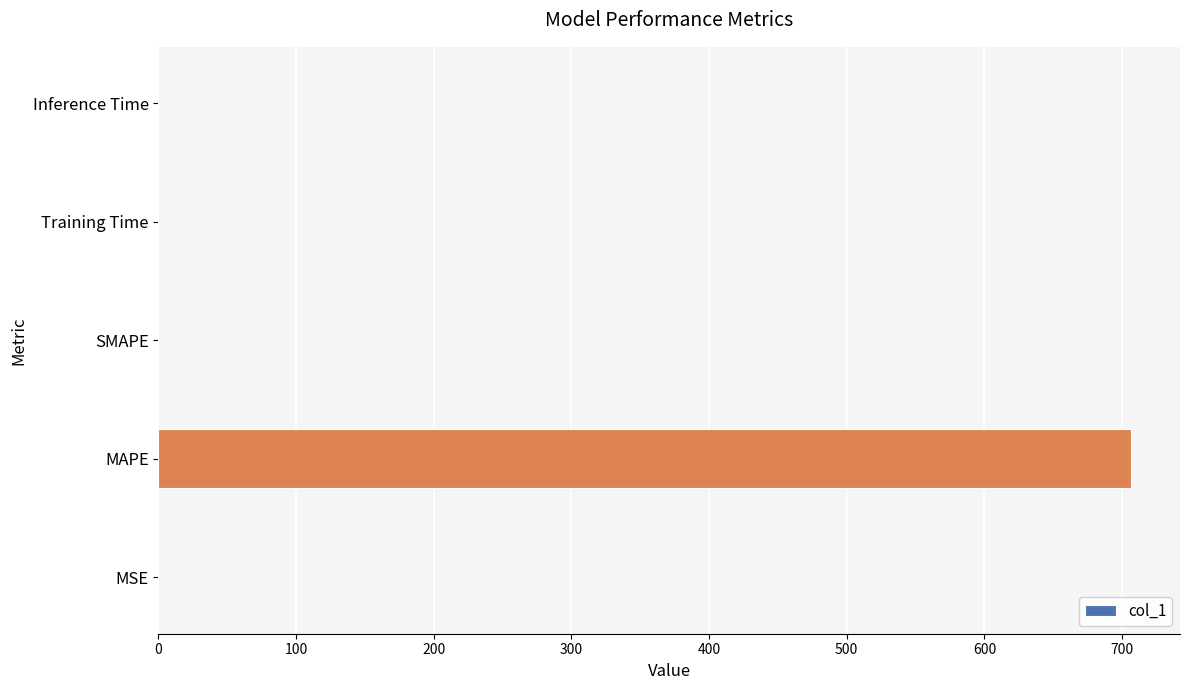

Are the bars horizontal?

Yes